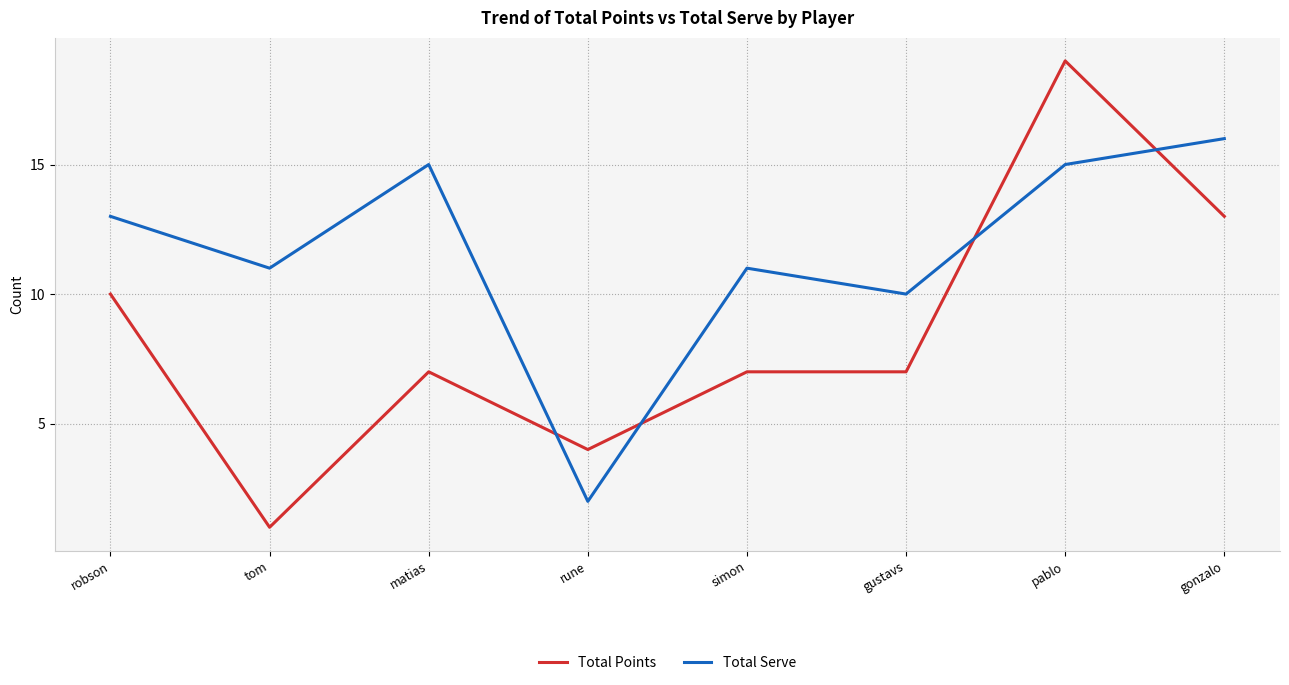

Does the chart have visible grid lines?

Yes